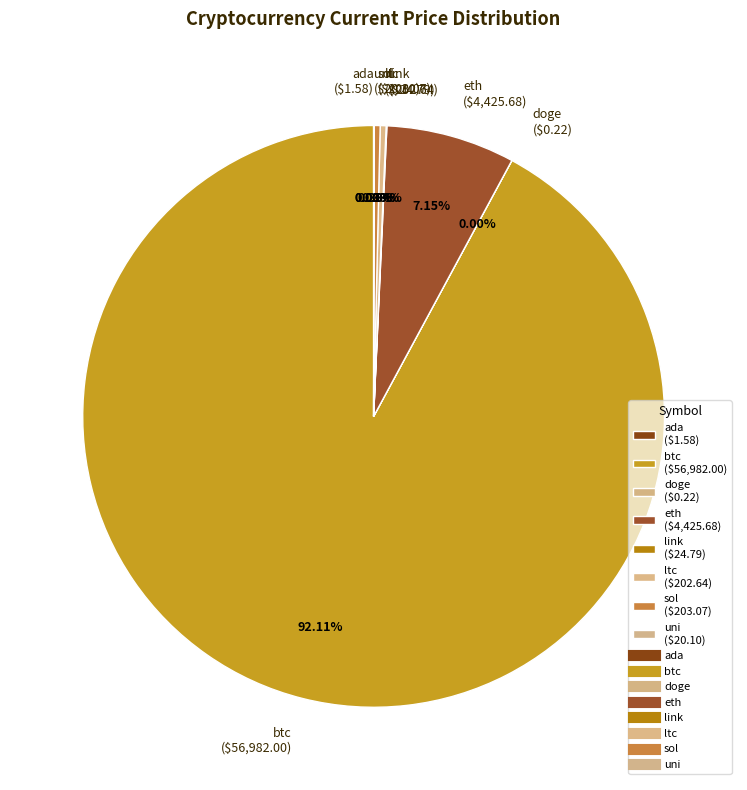

Is there a majority slice in this chart?

Yes